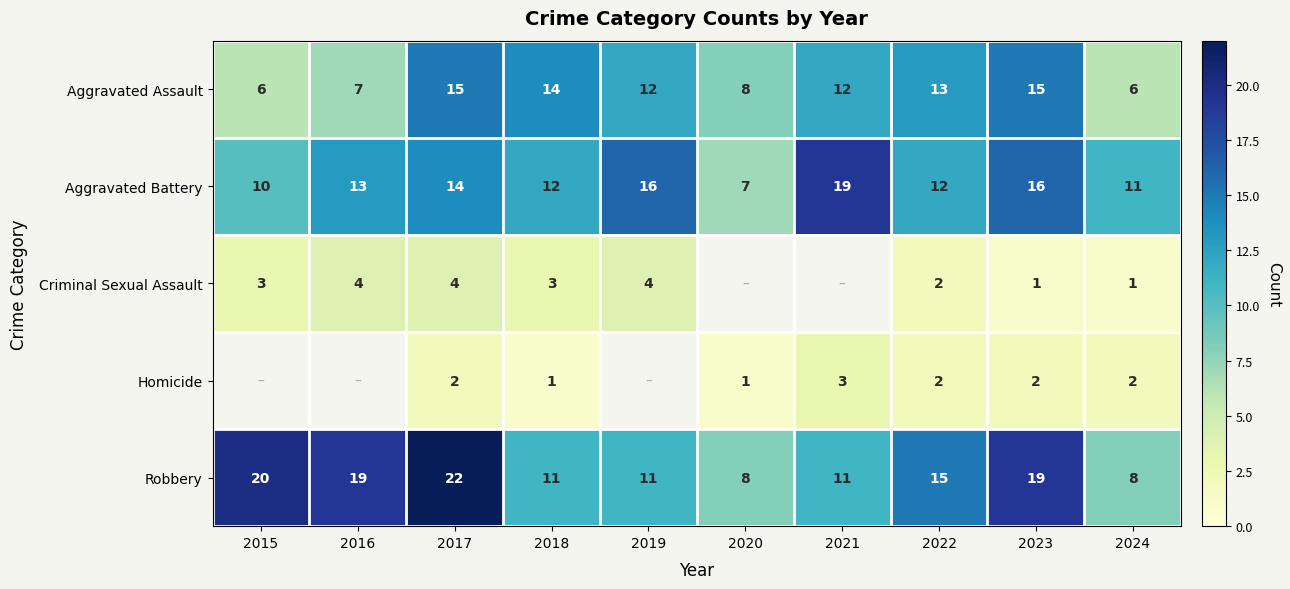

True or false: Robbery has a value of 20 at 2015.

True